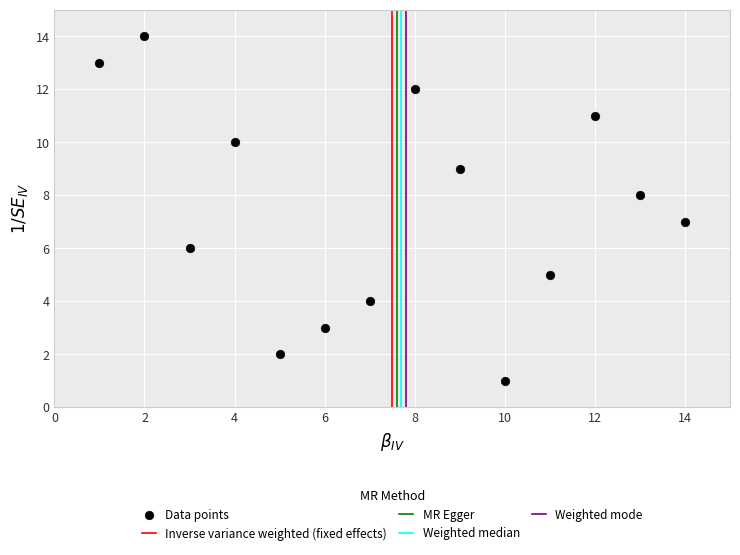

What is the range of Y values (max minus min)?

13